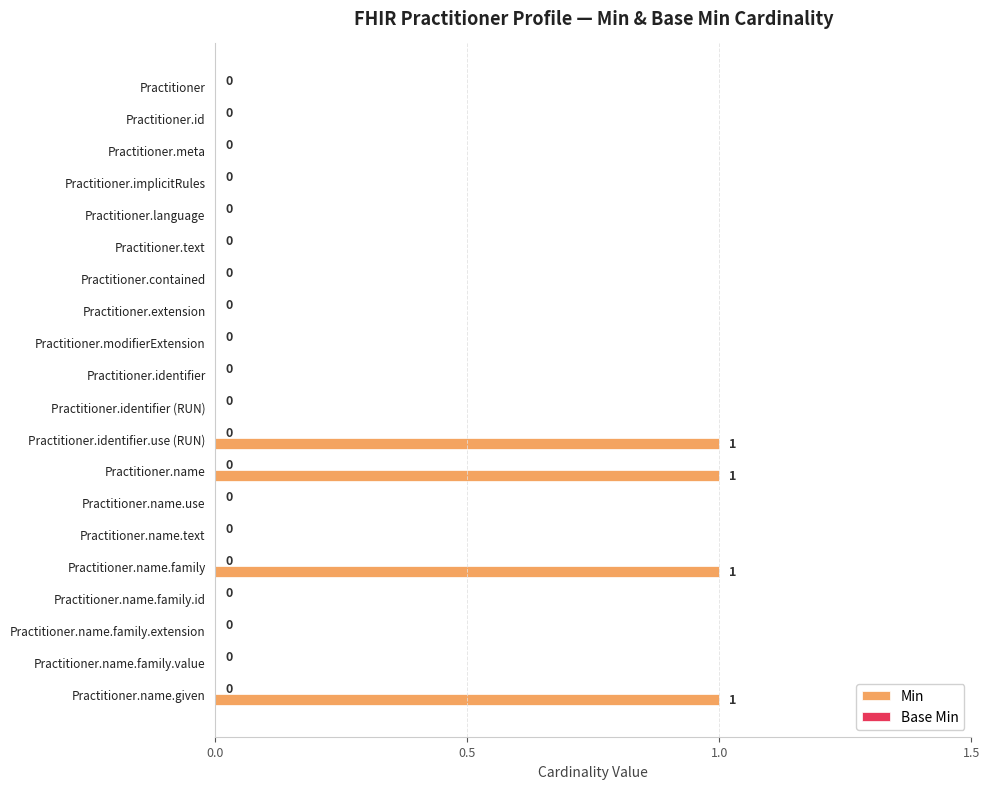

How many positive values are there?

4